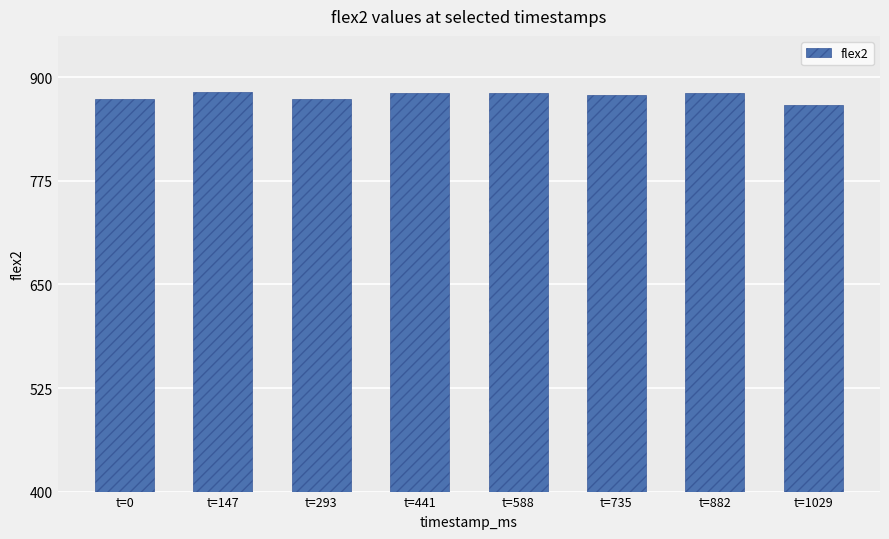

What is the greatest value displayed?

882